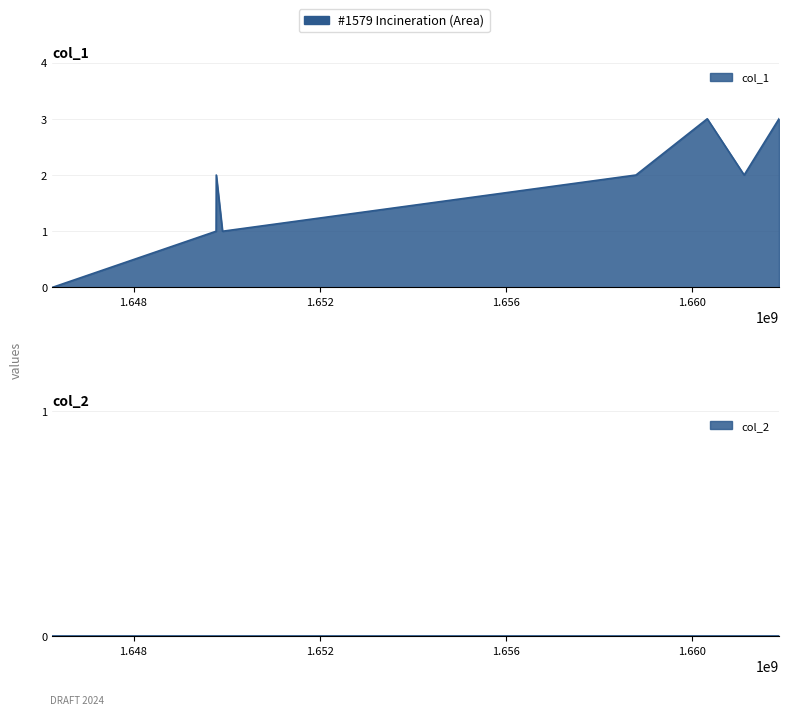

What is the ratio of the value at 1649910410 to the value at 1661110307?

0.5